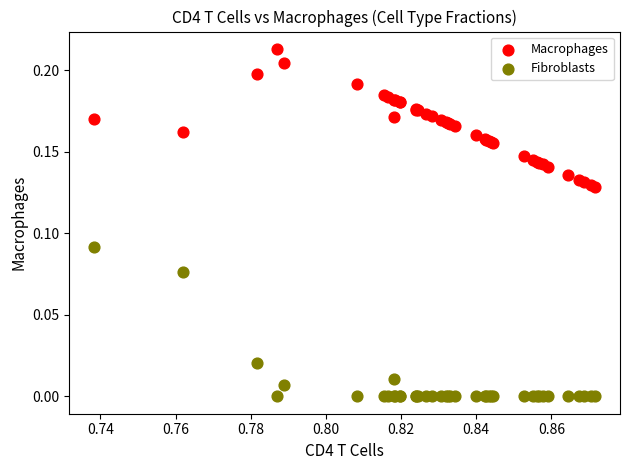

Which series contains the lowest Y value?

Fibroblasts